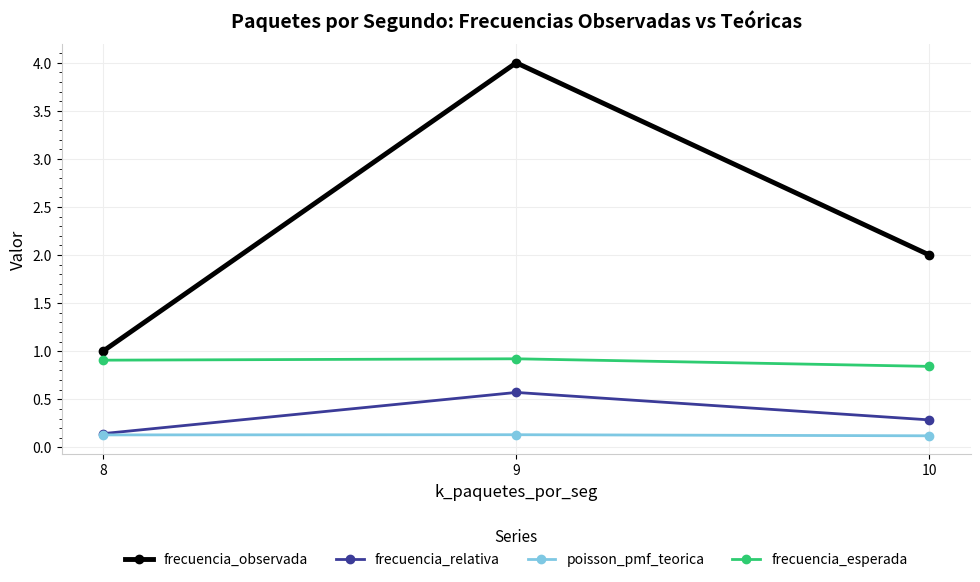

Does the chart display data point markers on the line(s)?

Yes